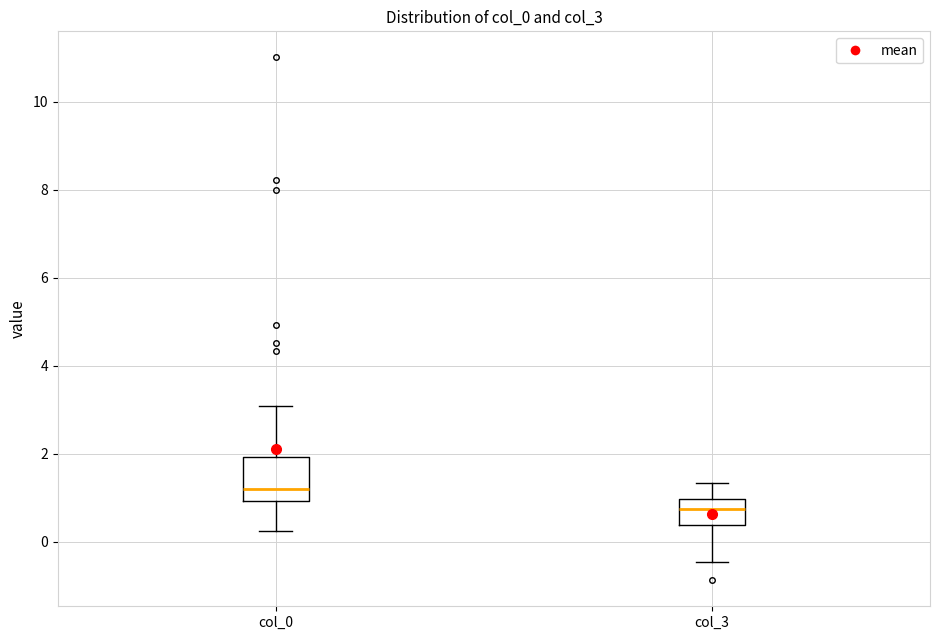

Where does the lower whisker of the box for col_3 end on the y-axis? The values are not printed on the chart, so give them approximately, as read against the axis.

-0.4